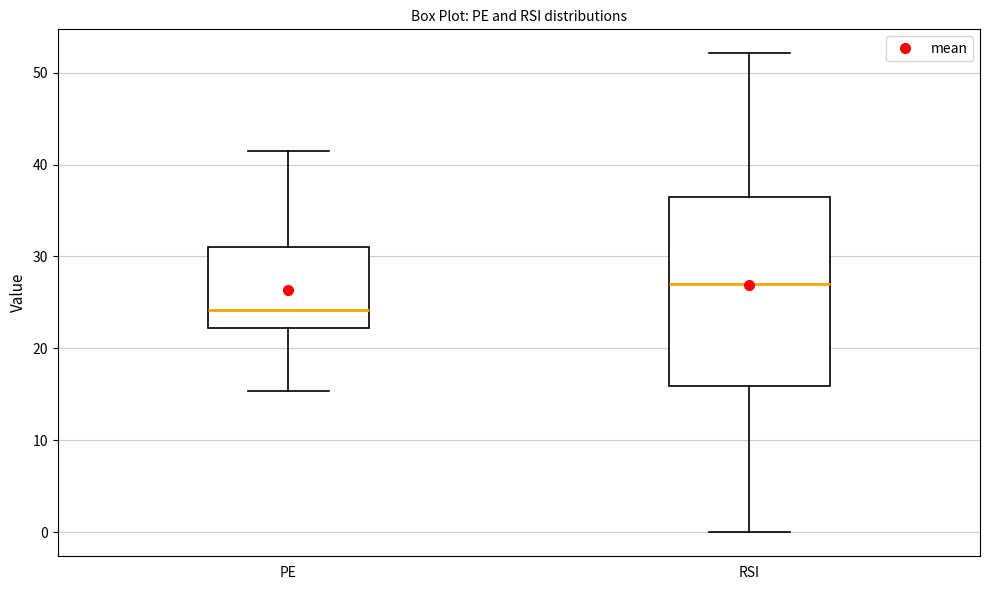

Reading left to right, transcribe this box plot: for each box, give where its median line is, the range the box spans, and where its two whiskers end, as read against the y-axis. The values are not printed on the chart, so give them approximately, as read against the axis.

PE: median 24, box 22 to 31, whiskers 15 to 41
RSI: median 27, box 16 to 37, whiskers 0 to 52